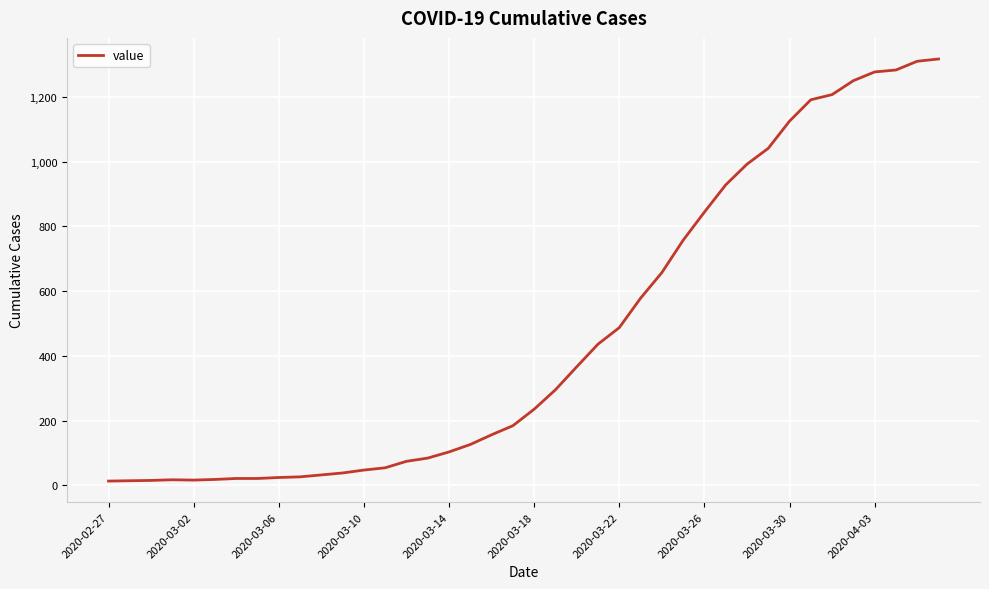

Where is the data nearest to the value 665?

26